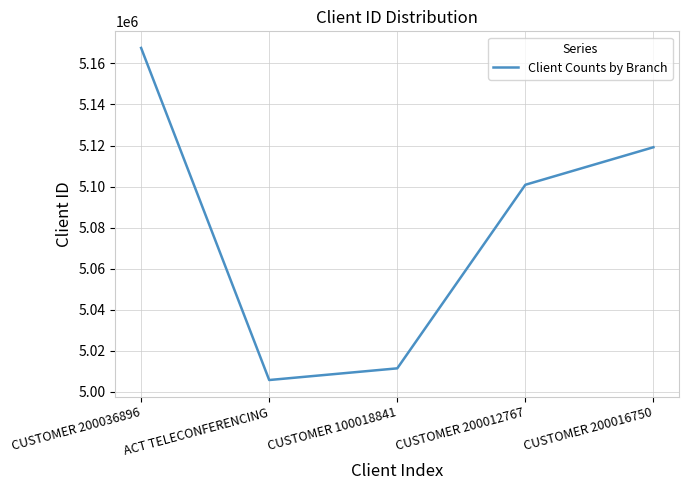

What is the minimum value shown in the chart?

5005797